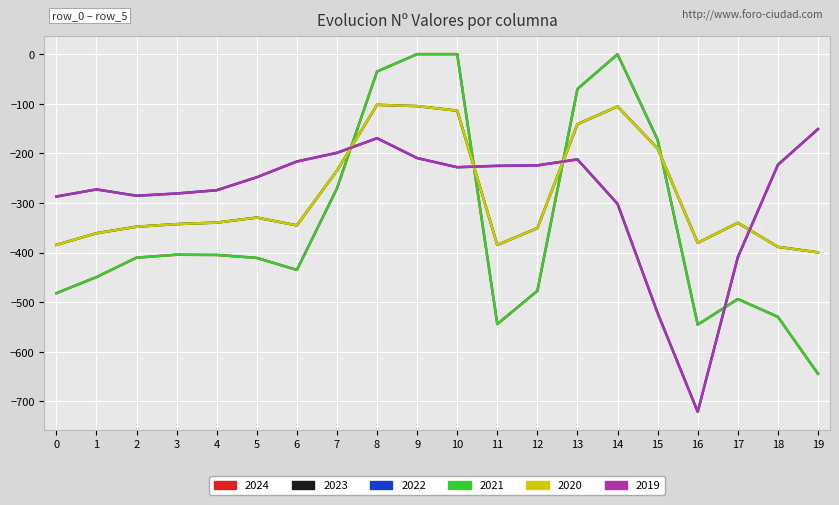

Is it true that row_4 equals -235.1 at 3?

False